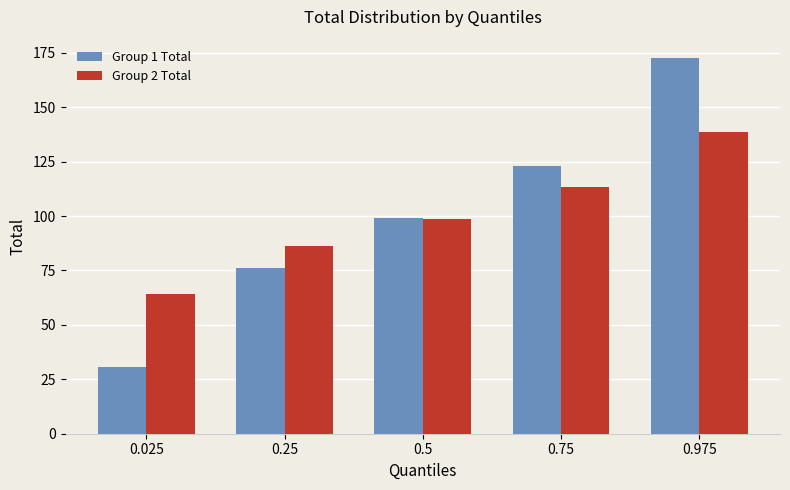

What is the difference between the maximum and minimum values in the Group 2 Total series?

74.0